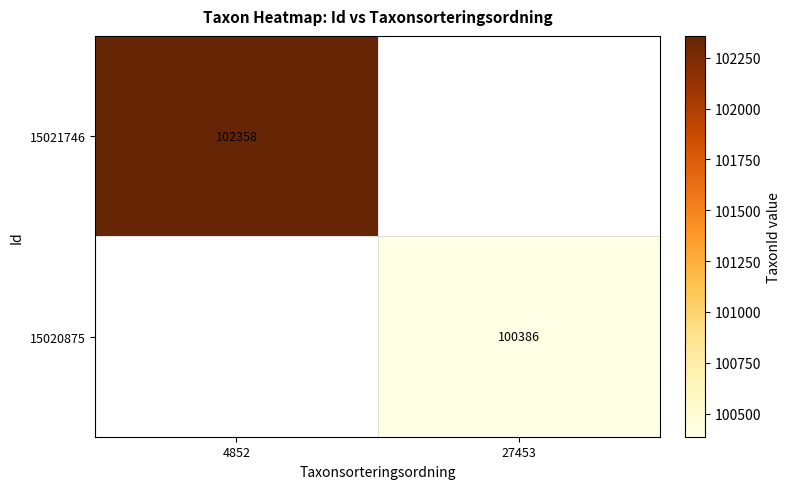

Is it true that 15020875 equals 100386 at 27453?

True